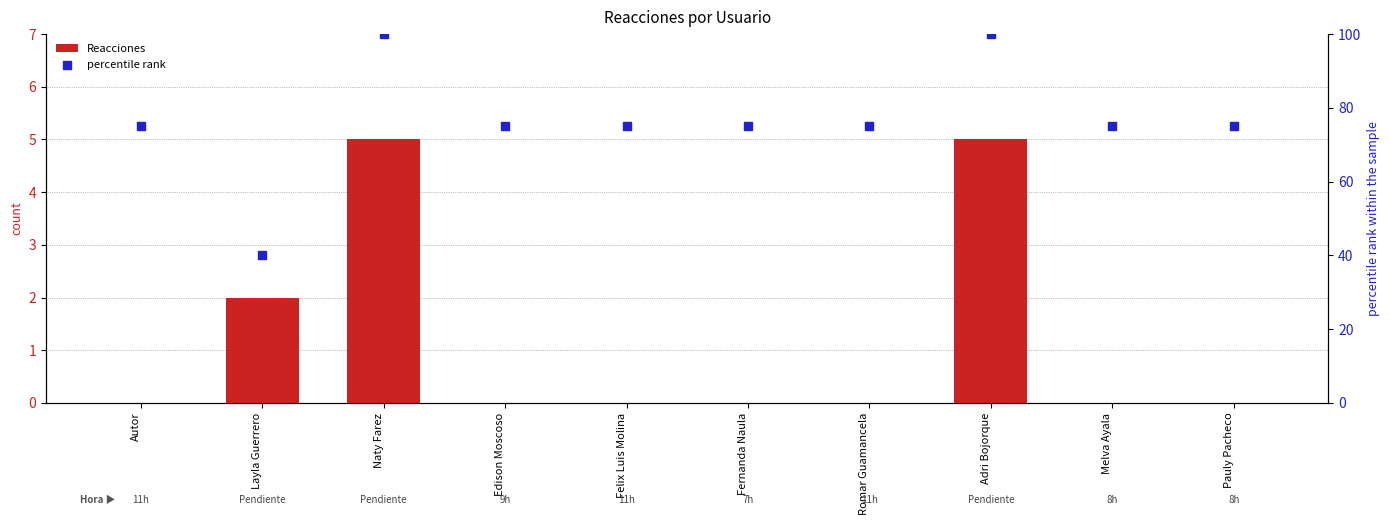

What is the total value across all series at Adri Bojorque?

105